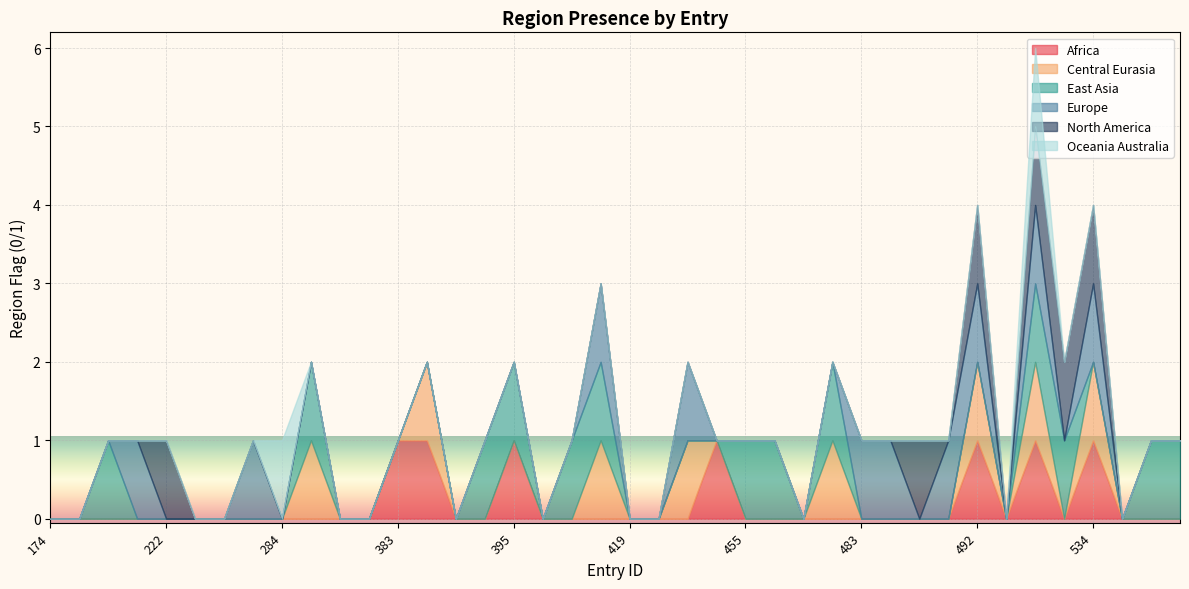

List the labels in order of region_central_eurasia value, smallest first.

174, 190, 200, 211, 222, 227, 230, 263, 284, 358, 381, 383, 390, 392, 395, 400, 415, 419, 420, 442, 455, 472, 476, 483, 484, 486, 490, 520, 526, 562, 563, 564, 294, 389, 416, 424, 478, 492, 525, 534